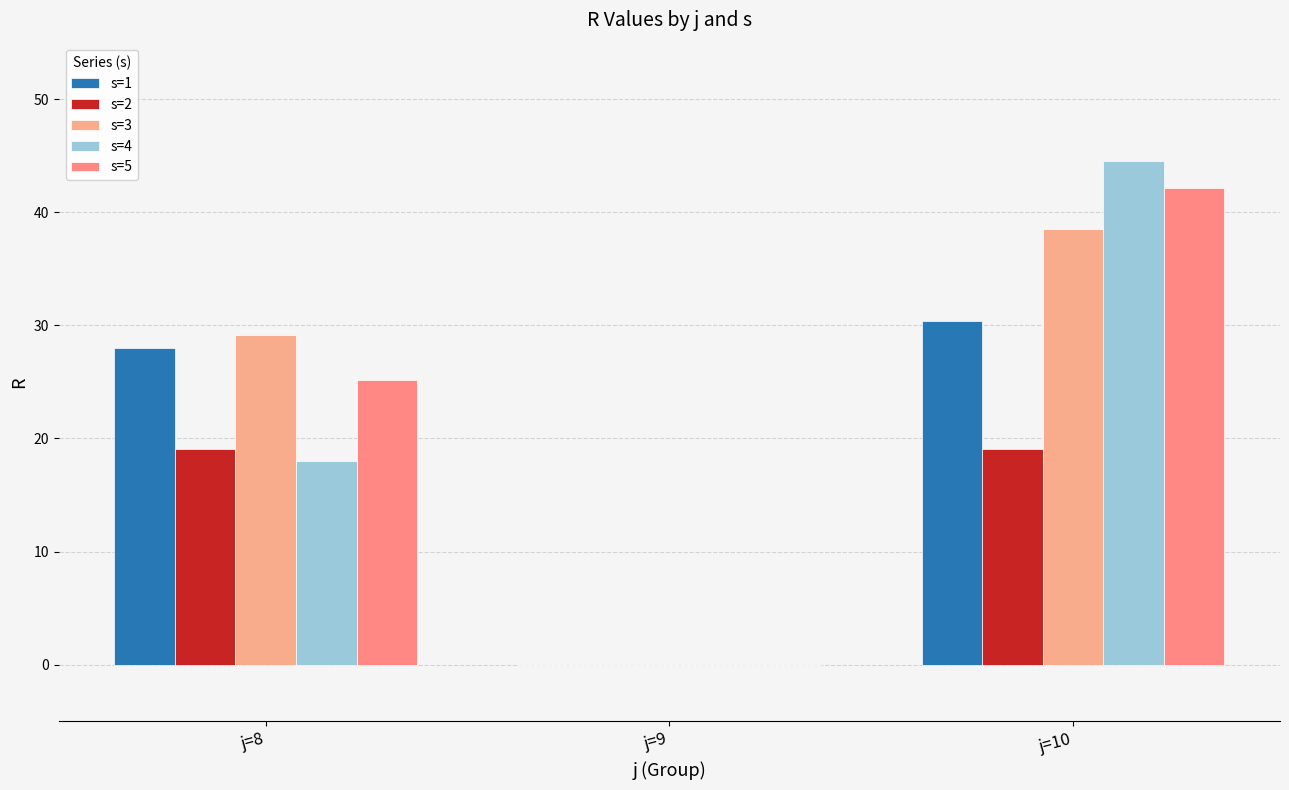

Count the number of data series in this chart.

5